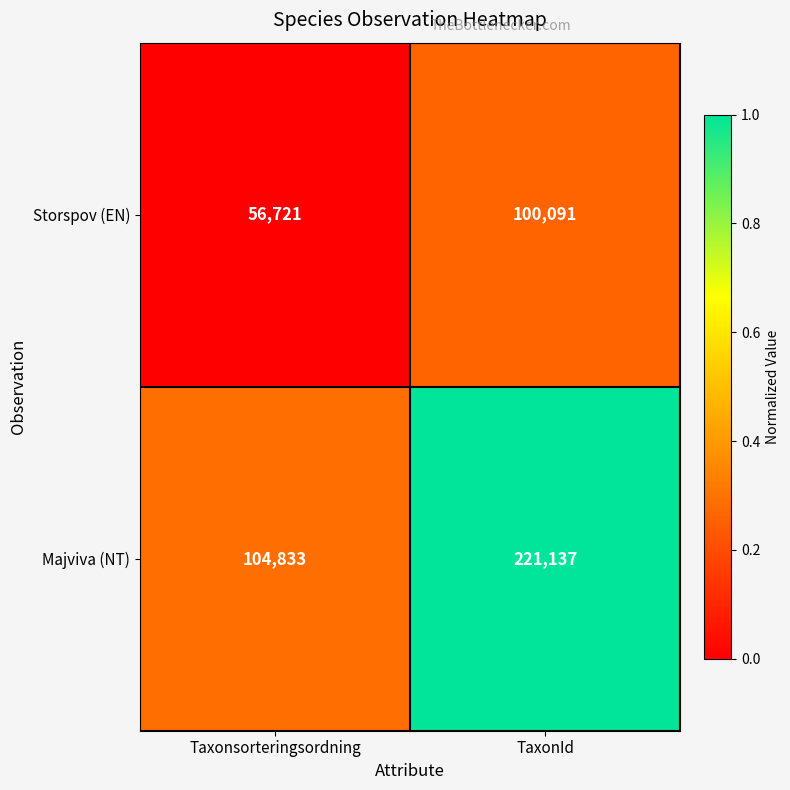

List the series in order of their overall mean, lowest first.

Storspov (EN), Majviva (NT)